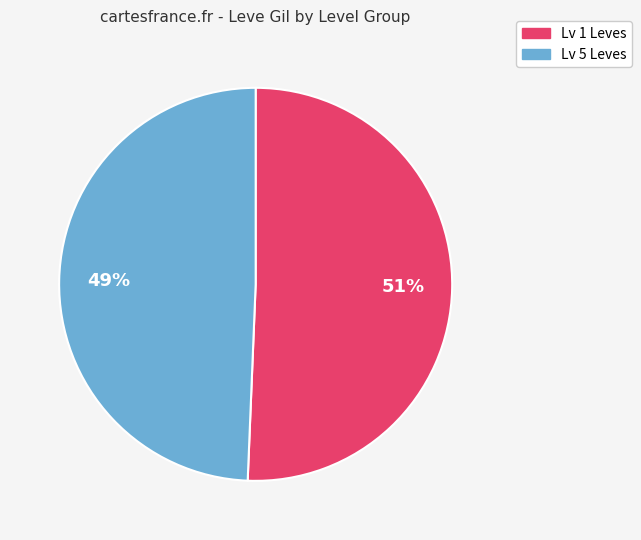

How many segments does this pie chart have?

2